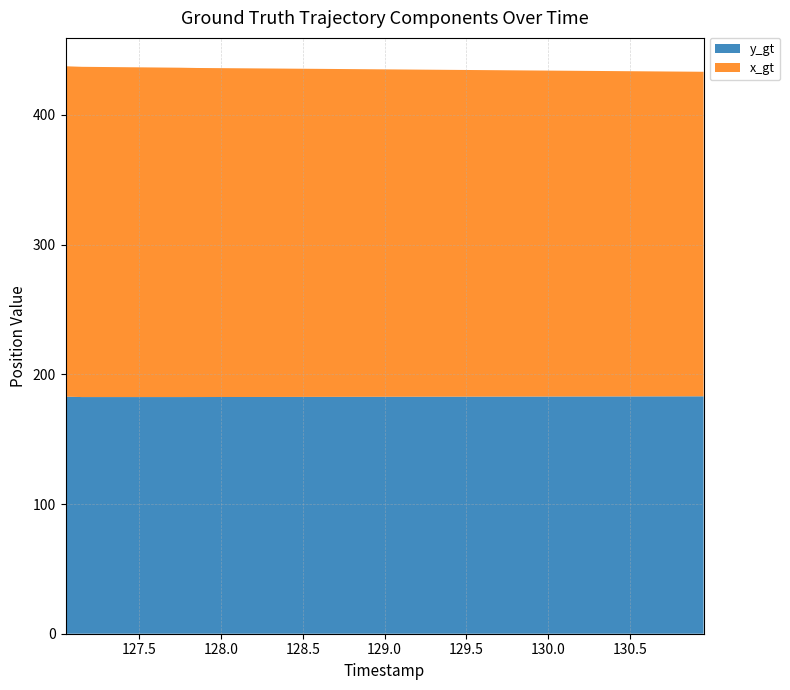

Reading left to right, extract all data points from this chart.

y_gt: 127.05=182.8	127.15=182.4	127.25=182.4	127.35=182.4	127.45=182.4	127.55=182.4	127.65=182.4	127.75=182.4	127.85=182.5	127.95=182.5	128.05=182.5	128.15=182.5	128.25=182.5	128.35=182.6	128.45=182.6	128.55=182.6	128.65=182.6	128.75=182.6	128.85=182.6	128.95=182.7	129.05=182.7	129.15=182.7	129.25=182.7	129.35=182.7	129.45=182.8	129.55=182.8	129.65=182.8	129.75=182.8	129.85=182.8	129.95=182.9	130.05=182.9	130.15=182.9	130.25=182.9	130.35=182.9	130.45=182.9	130.55=183.0	130.65=183.0	130.75=183.0	130.85=183.0	130.95=183.0
x_gt: 127.05=254.7	127.15=254.6	127.25=254.5	127.35=254.4	127.45=254.3	127.55=254.2	127.65=254.0	127.75=253.9	127.85=253.7	127.95=253.6	128.05=253.5	128.15=253.4	128.25=253.3	128.35=253.2	128.45=253.0	128.55=252.9	128.65=252.8	128.75=252.7	128.85=252.6	128.95=252.5	129.05=252.4	129.15=252.2	129.25=252.1	129.35=252.0	129.45=251.9	129.55=251.8	129.65=251.7	129.75=251.6	129.85=251.4	129.95=251.3	130.05=251.2	130.15=251.1	130.25=251.0	130.35=250.9	130.45=250.8	130.55=250.7	130.65=250.5	130.75=250.4	130.85=250.3	130.95=250.2